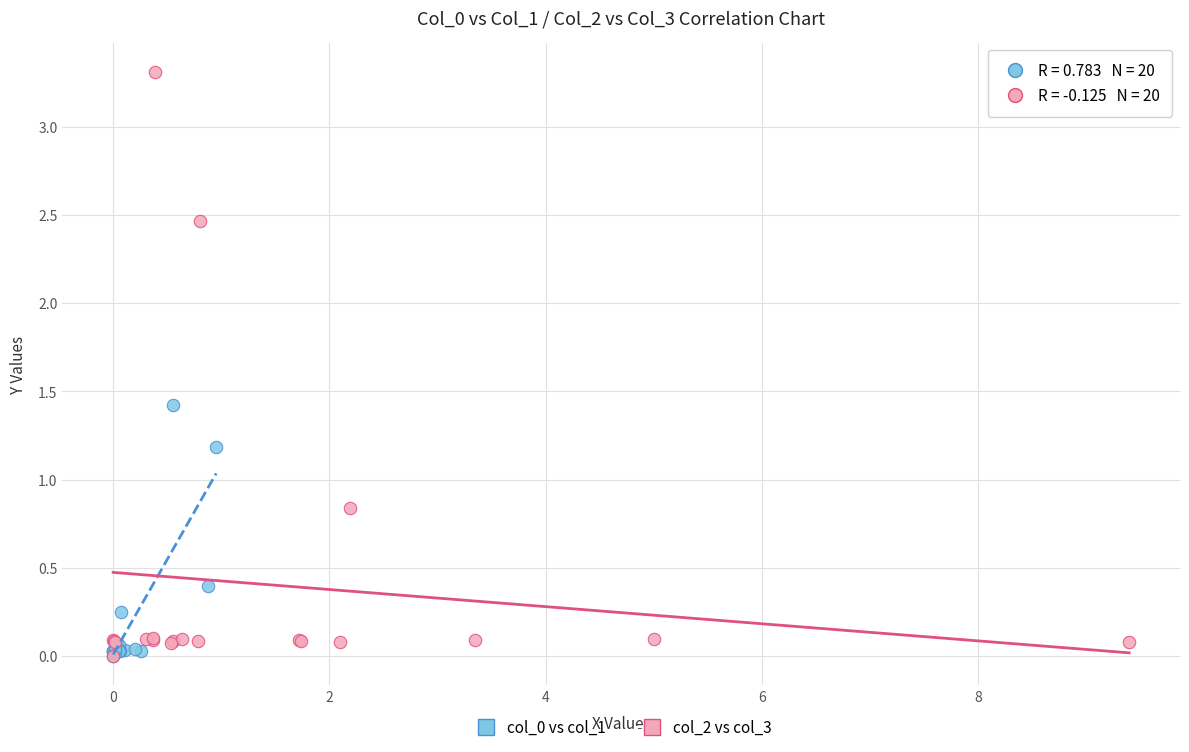

Which series contains the highest Y value?

col_2 vs col_3